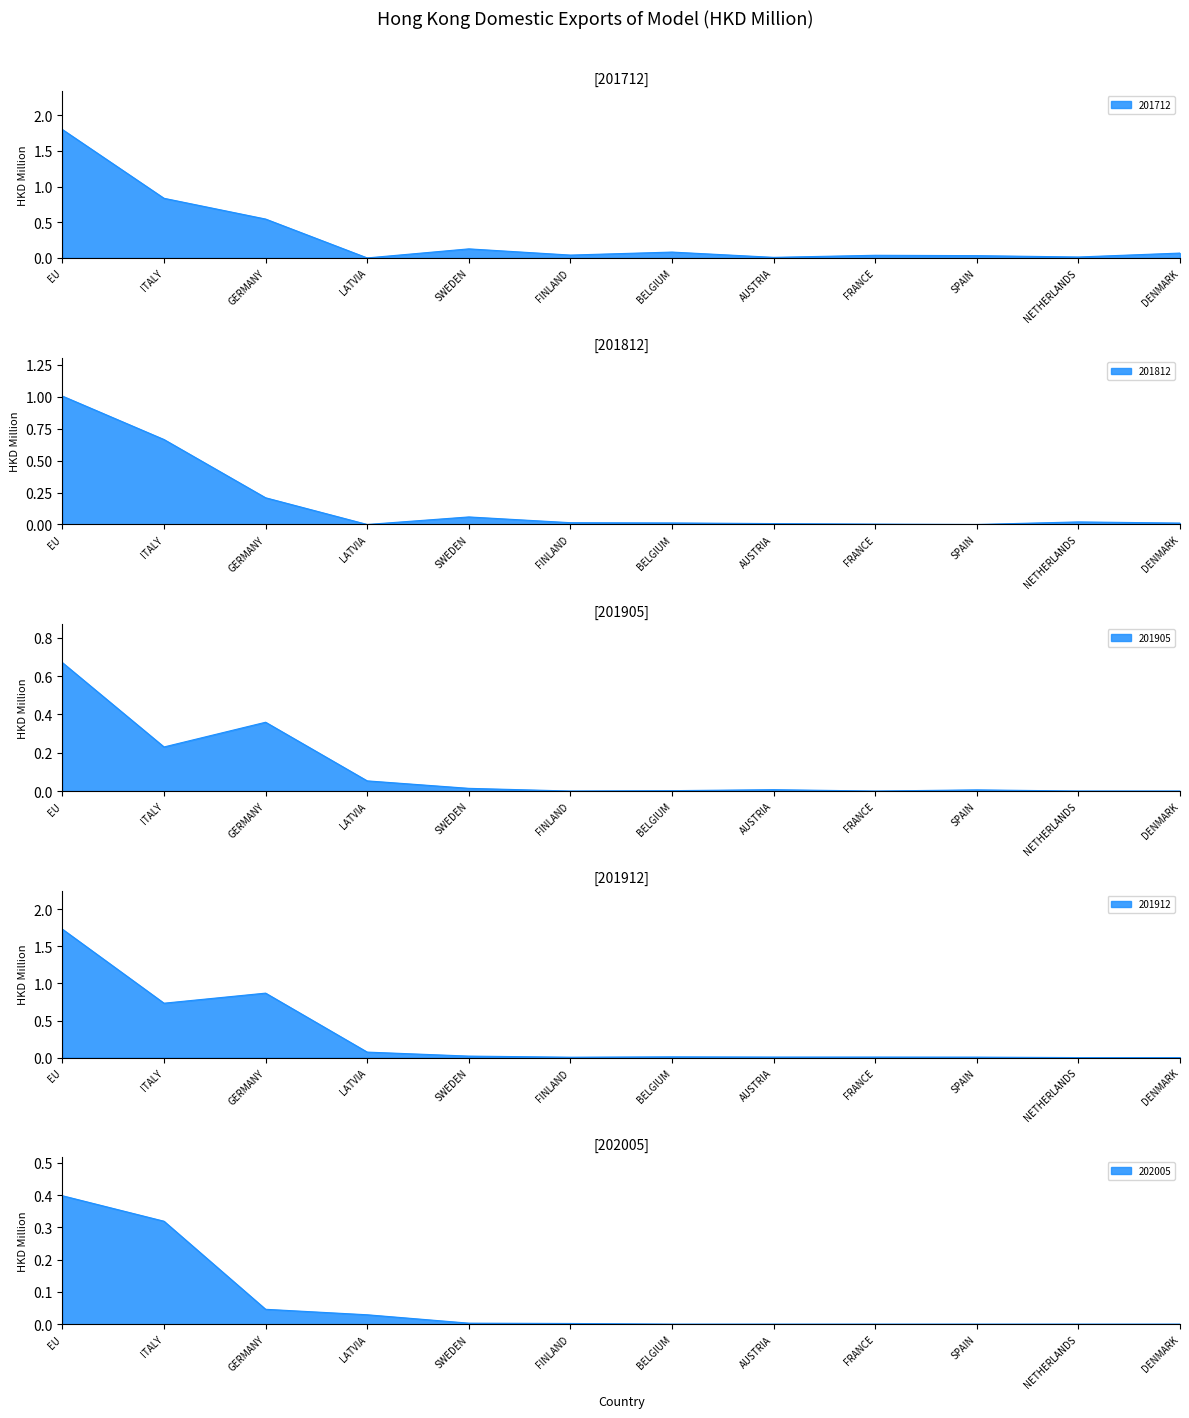

In 201812, how many points are higher than both neighbors (excluding endpoints)?

2